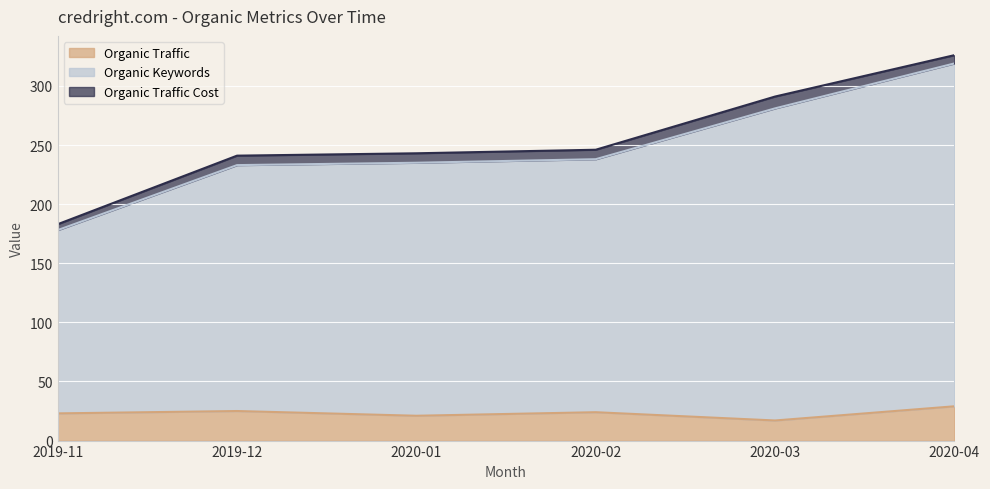

True or false: Organic Traffic and Organic Keywords intersect in this chart.

False